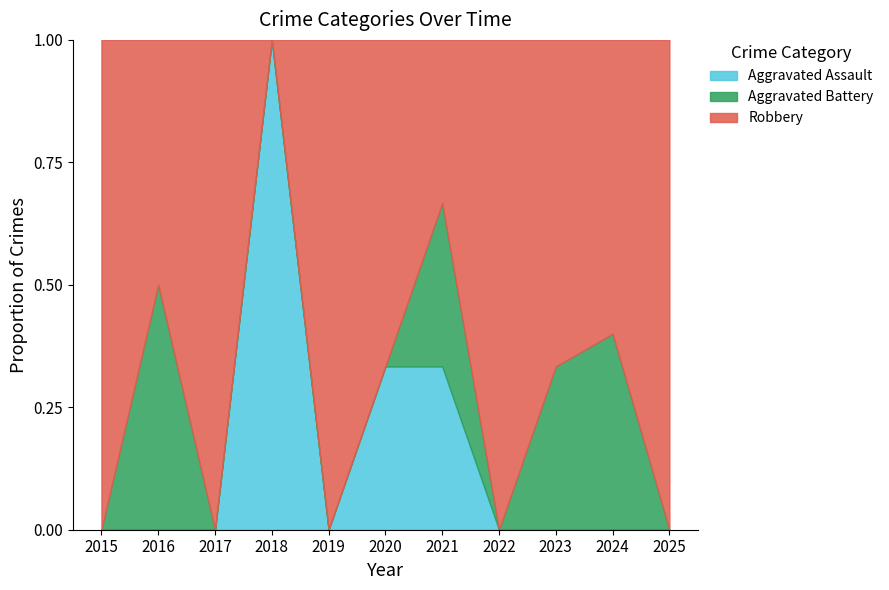

True or false: Aggravated Battery and Robbery intersect in this chart.

False